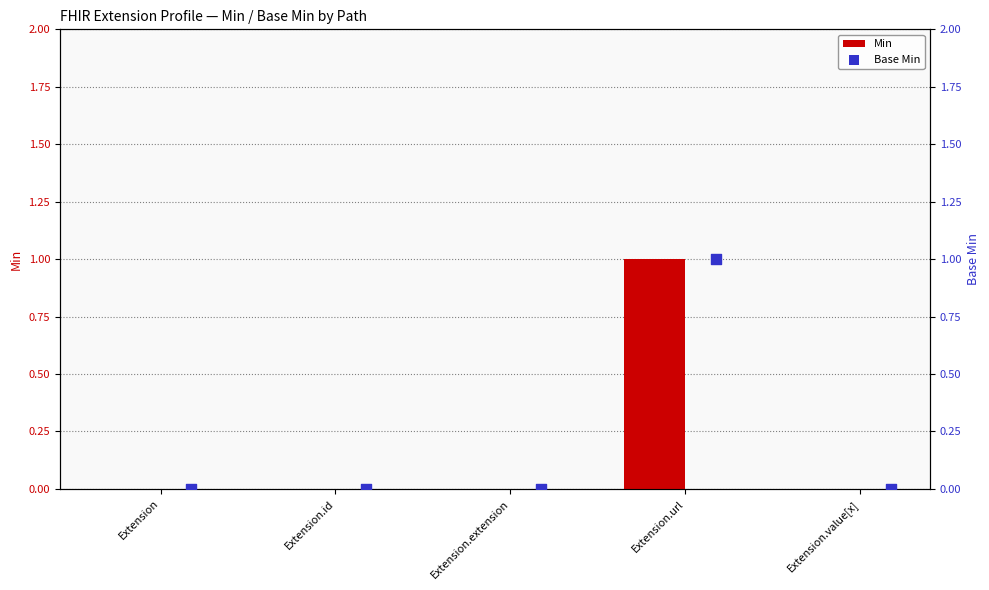

Is it true that Min equals 1 at Extension.extension?

False